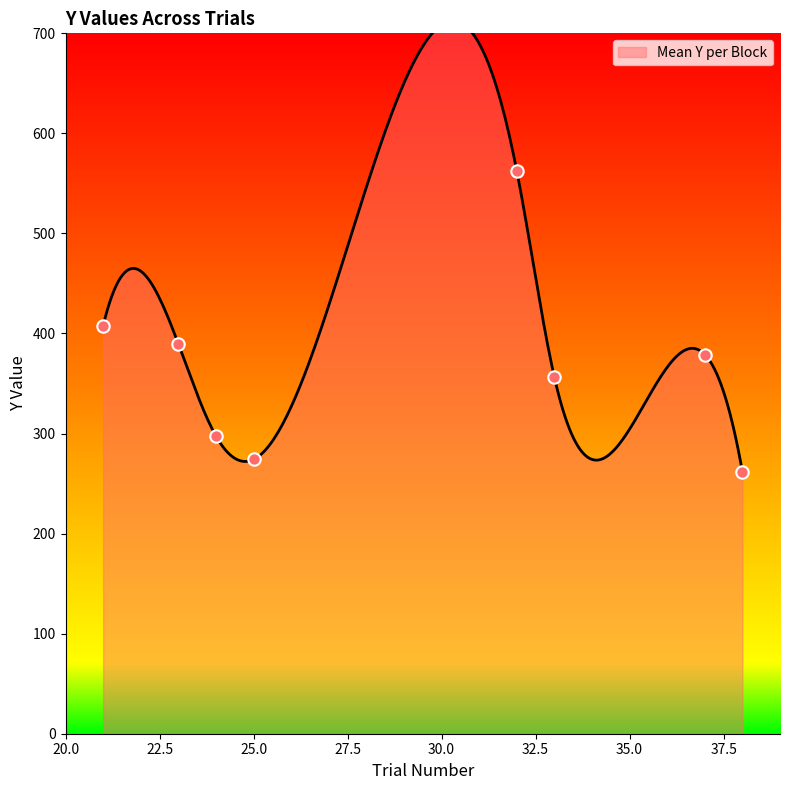

What is the change in value from Trial 25 to Trial 38?

-12.2